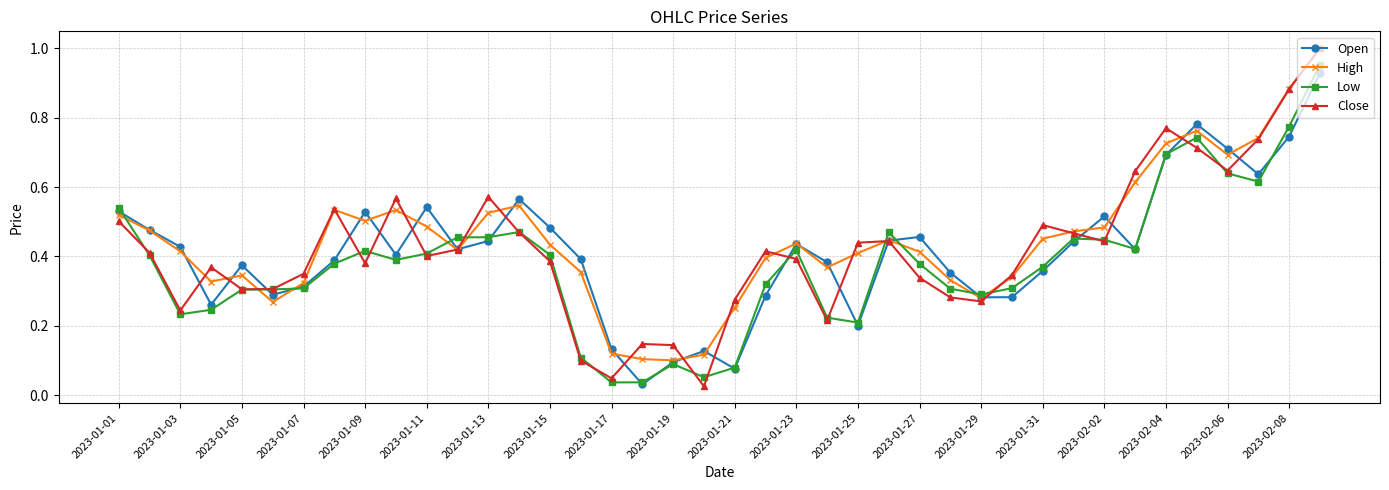

True or false: Close and Open intersect in this chart.

True